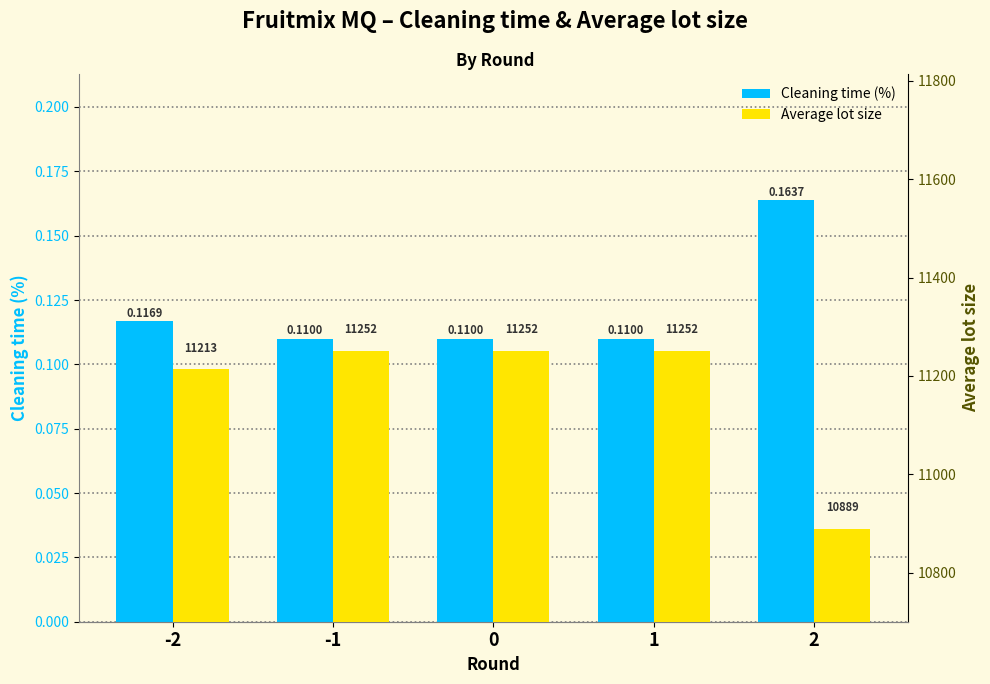

What is the average value of the Cleaning time (%) series?

0.1